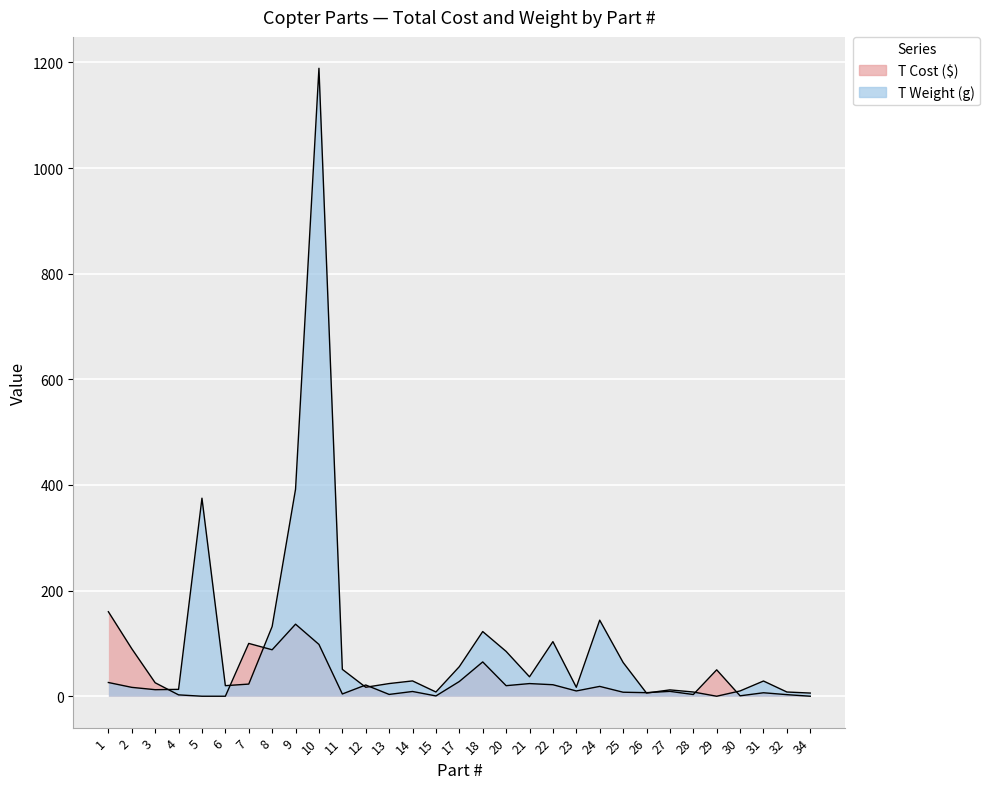

Is the value of T Cost ($) at 32 greater than the value of T Weight (g) at 26?

No